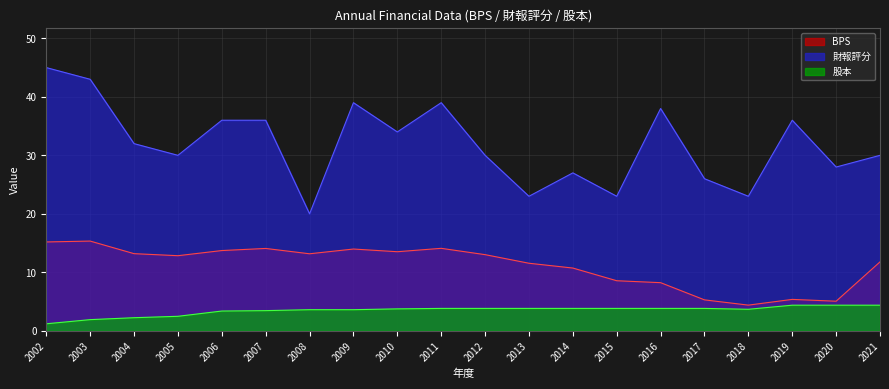

True or false: 財報評分 and 股本 cross at least once.

False